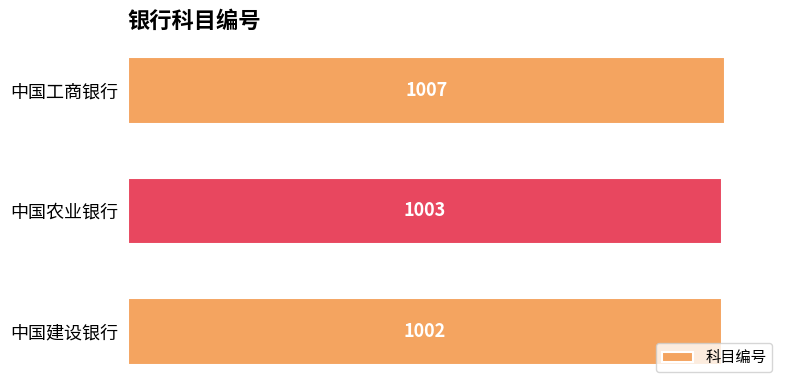

Which has a higher value, 中国建设银行 or 中国农业银行?

中国农业银行